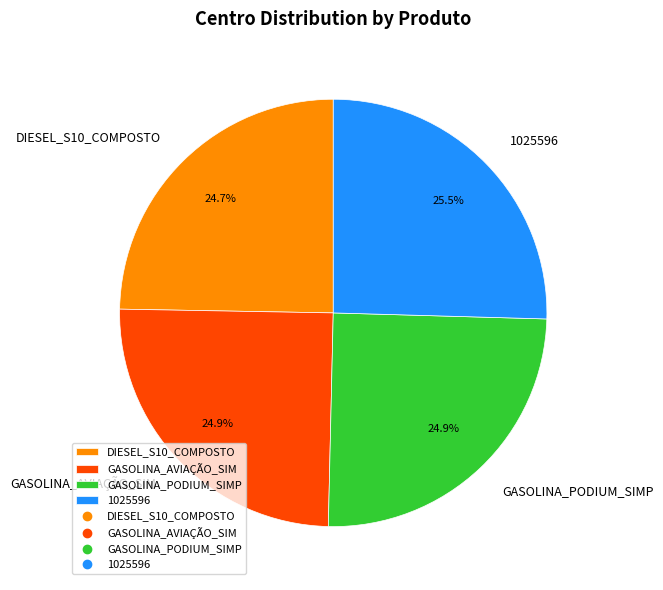

Approximately how many times larger is the value at GASOLINA_AVIAÇÃO_SIM compared to GASOLINA_PODIUM_SIMP?

1.0